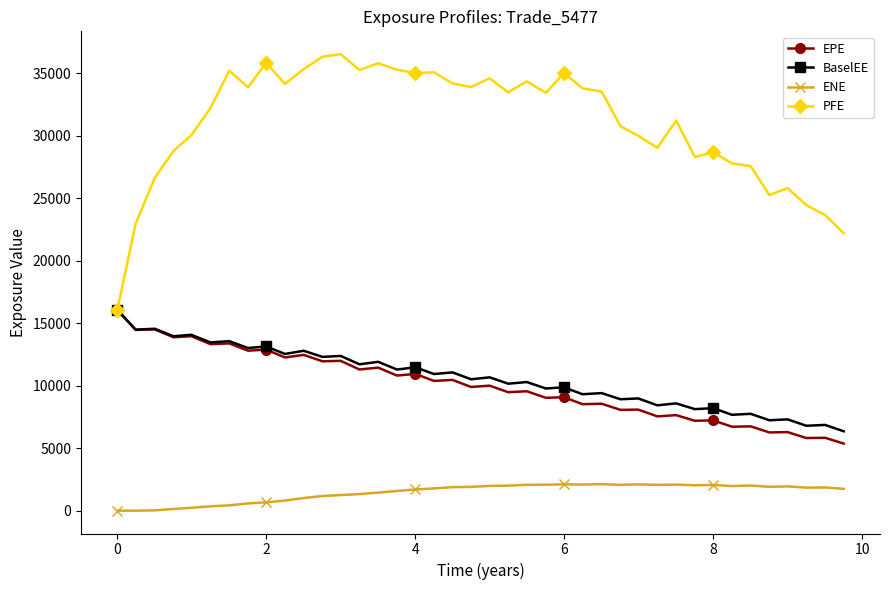

At how many categories does at least one series exceed 3019?

40